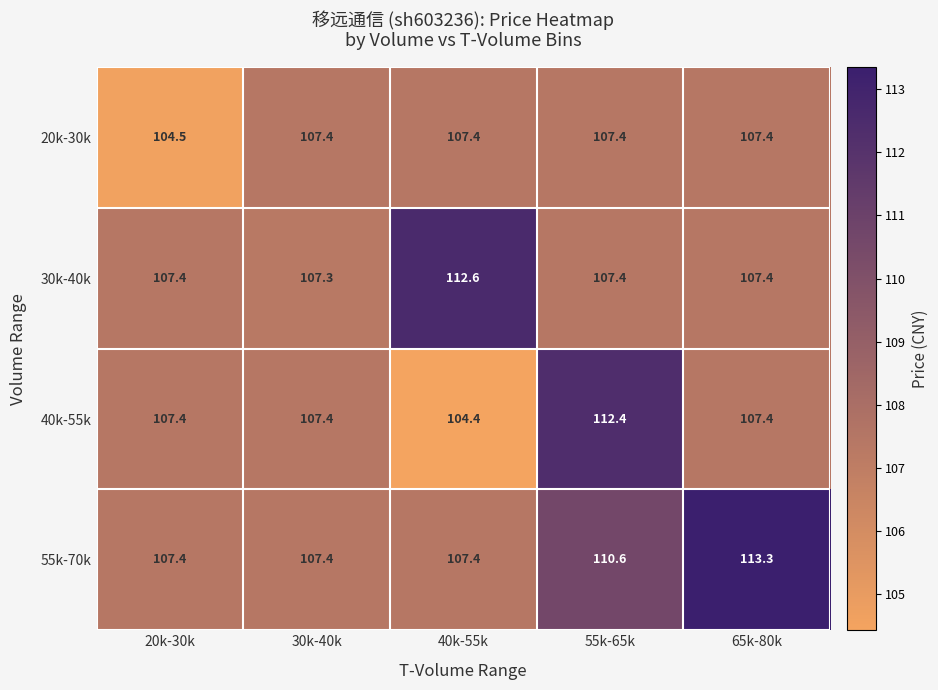

Which series has the largest range (max minus min)?

40k-55k